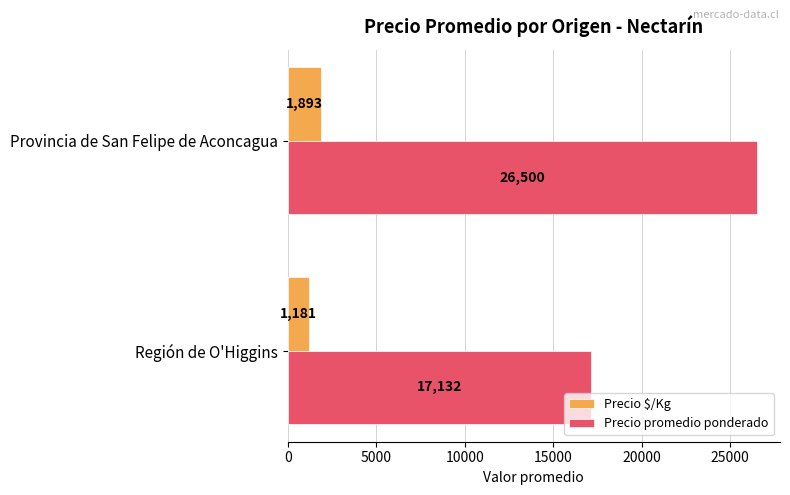

List the series in order of their peak value, highest first.

Precio promedio ponderado, Precio $/Kg